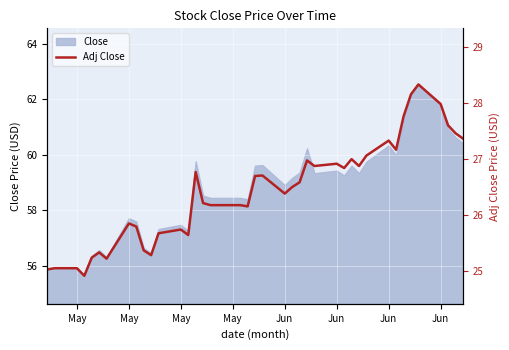

What is the minimum value shown in the chart?

24.9